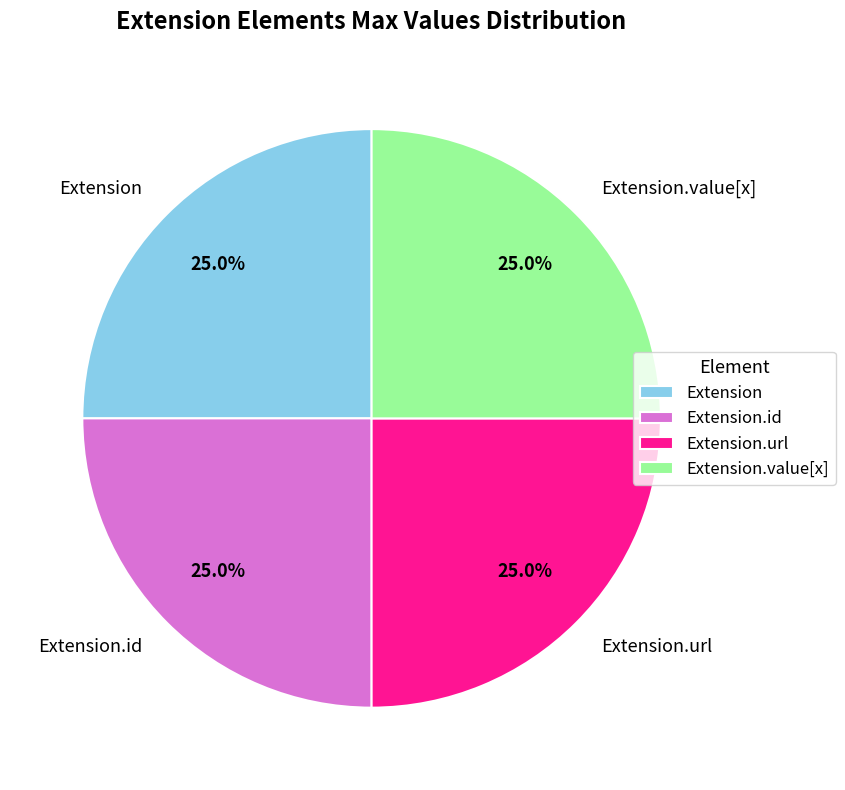

To the nearest percent, what is the average slice percentage?

25%